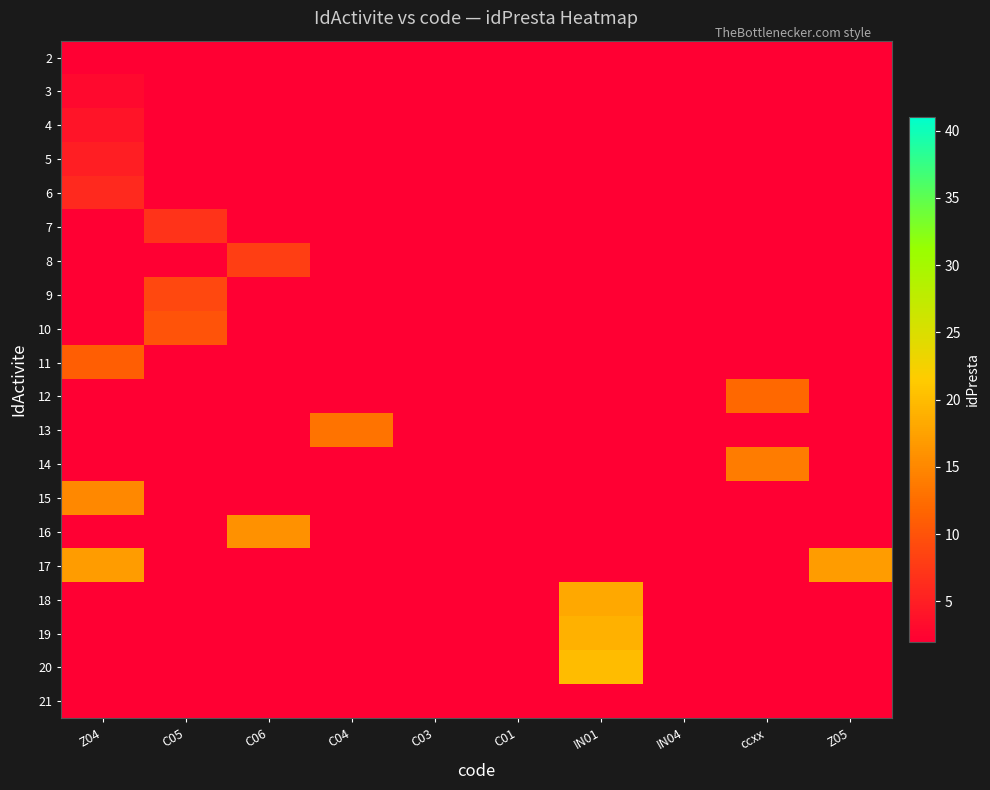

Which category has the highest value in the 13 series?

Z04